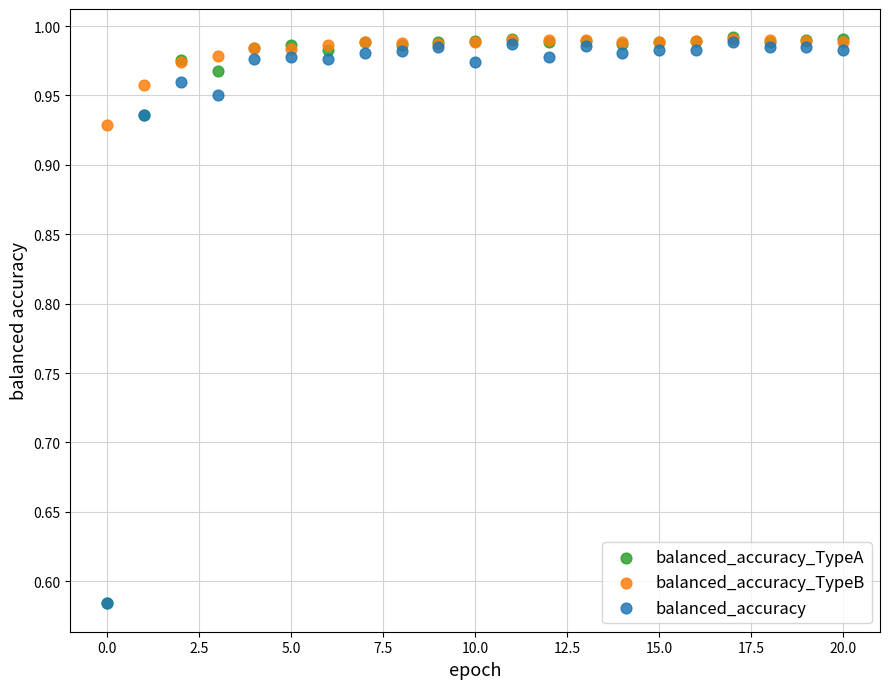

What are all the series names shown in the legend?

balanced_accuracy_TypeA, balanced_accuracy_TypeB, balanced_accuracy